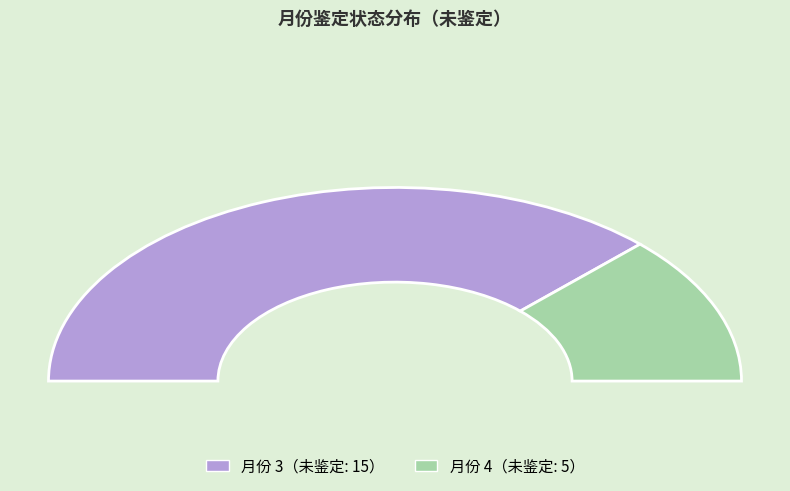

What is the largest slice in the pie chart?

3